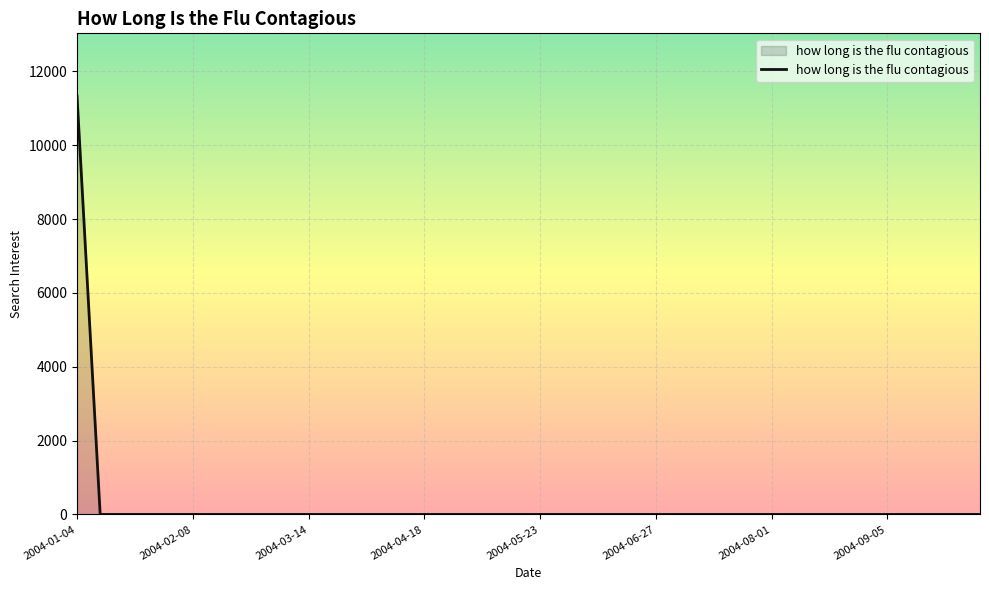

What is the difference between the maximum and minimum values?

11330.1